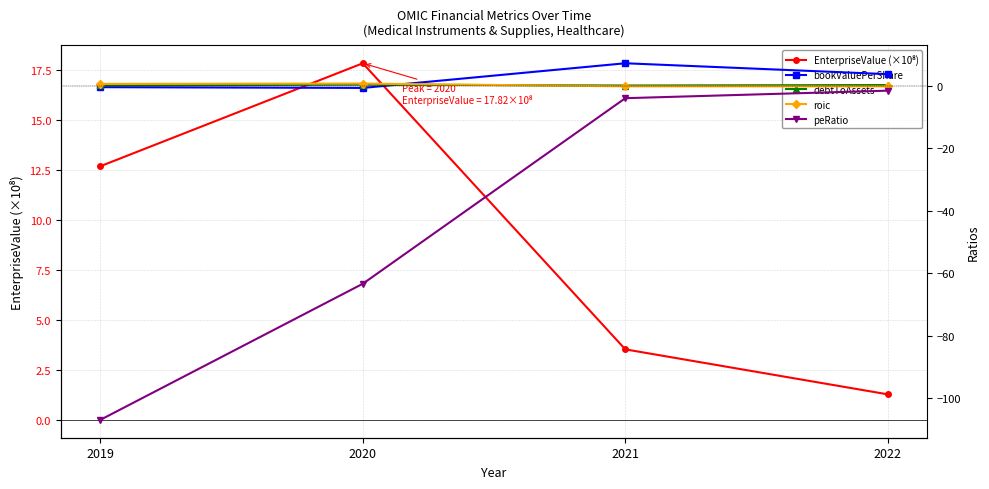

Reading left to right, list all the values displayed in this chart.

EnterpriseValue (×10⁸): 12.7	17.8	3.5	1.3
bookValuePerShare: -0.5	-0.7	7.1	3.7
debtToAssets: 0.0	0.3	0.0	0.2
roic: 0.6	0.7	-0.2	-0.2
peRatio: -107.0	-63.4	-4.0	-1.6